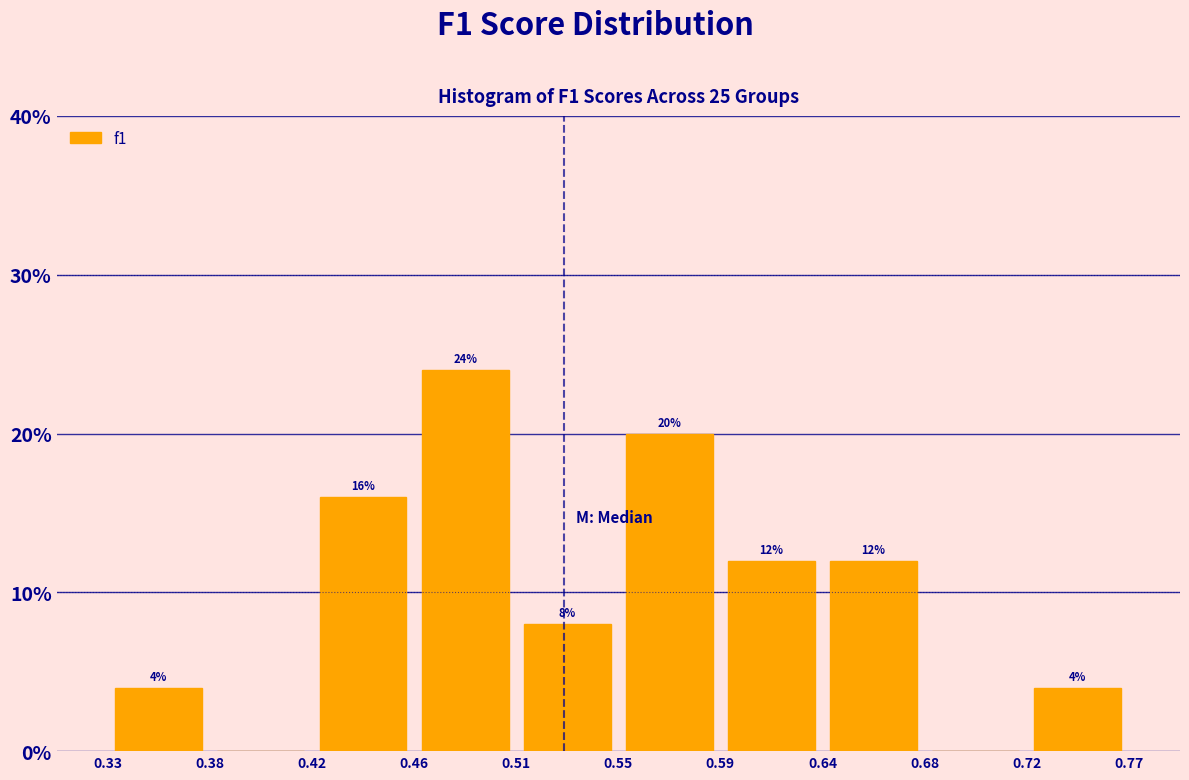

Over which range of the x-axis is the bar tallest?

0.46 to 0.51